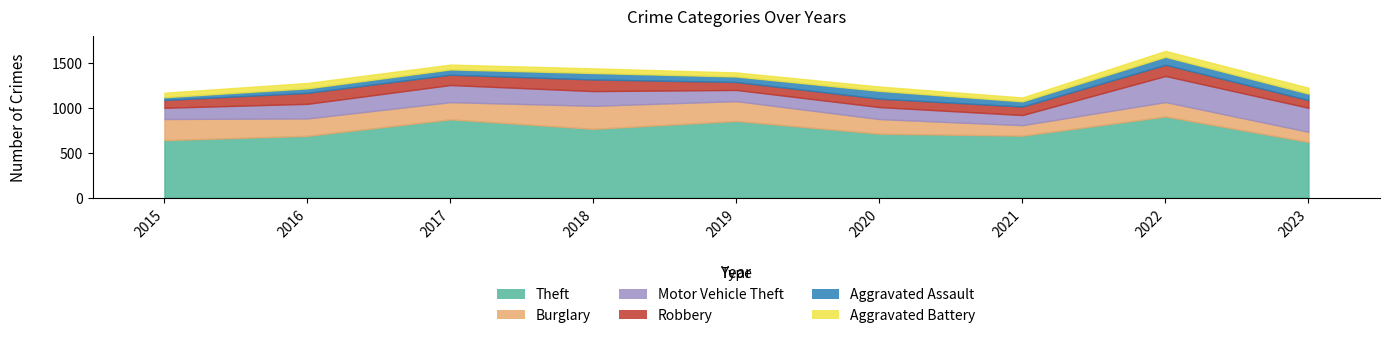

At 2021, list the series in order from smallest to largest.

Aggravated Battery, Aggravated Assault, Robbery, Motor Vehicle Theft, Burglary, Theft